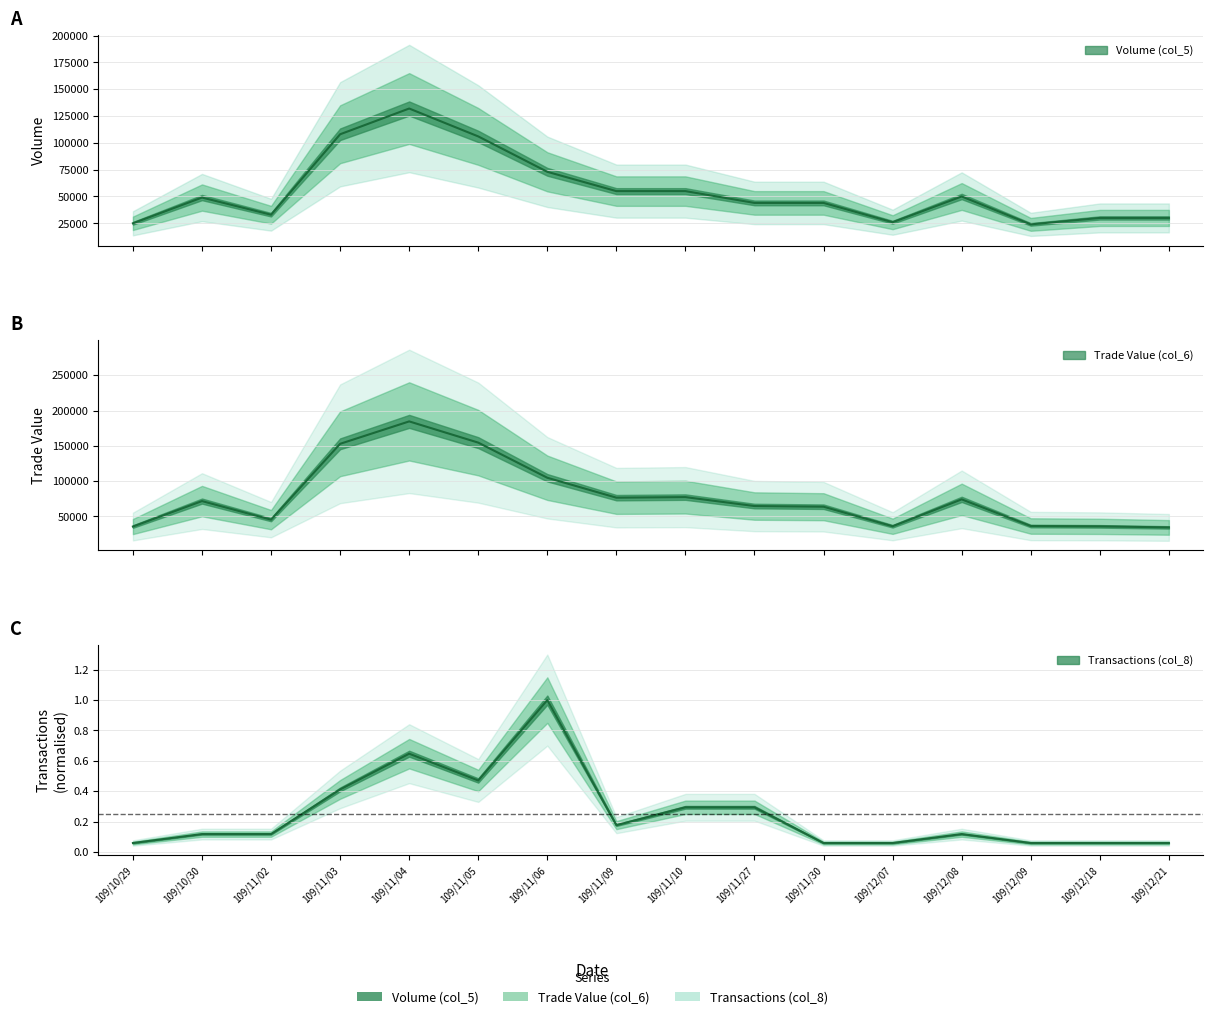

What is the sum of all Transactions (col_8) values?

4.0